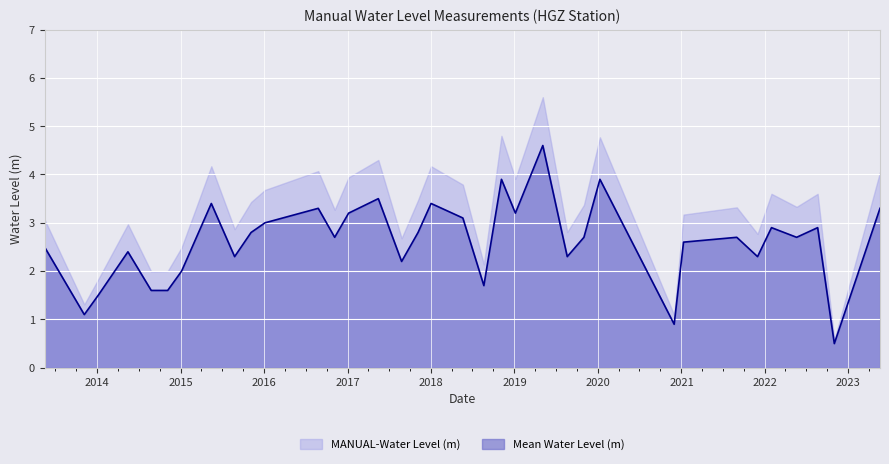

What is the difference between the maximum and second lowest values?

3.7